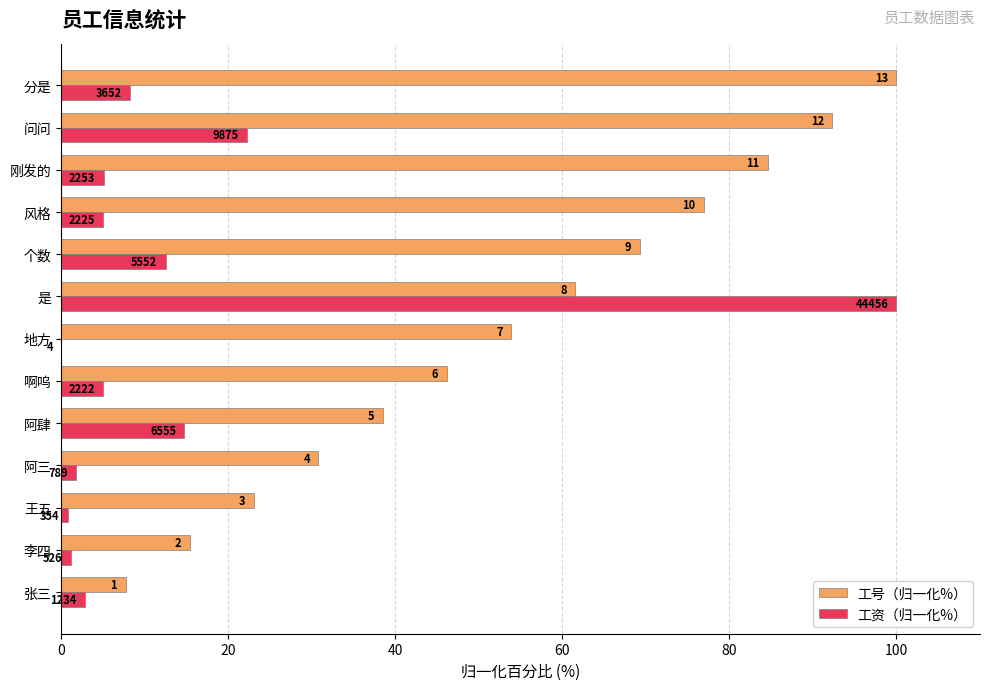

What are all the series names shown in the legend?

工号（归一化%）, 工资（归一化%）